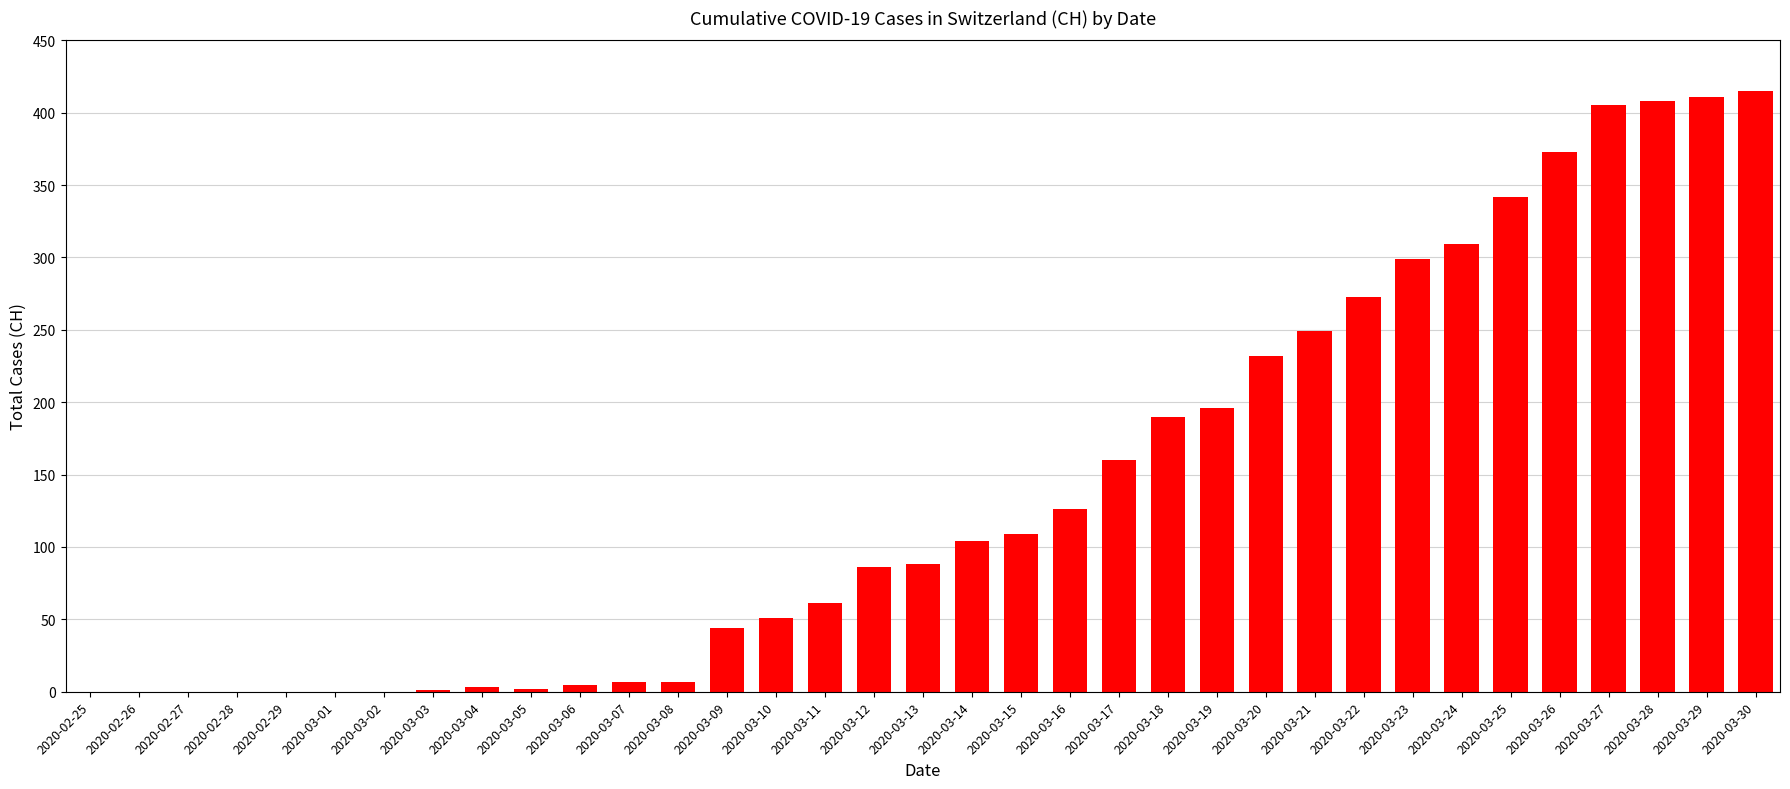

Which label corresponds to the largest value in the chart?

2020-03-30